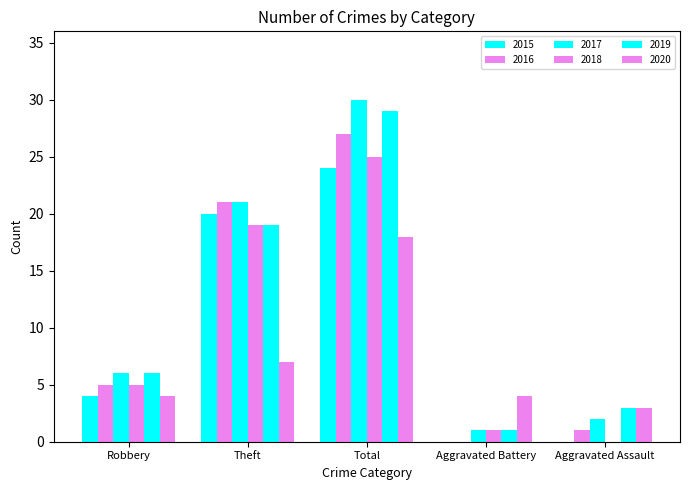

How many data points does each series have?

5